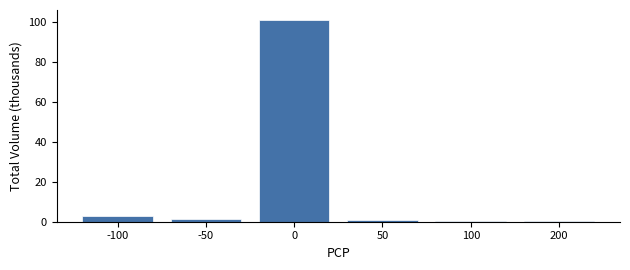

True or false: the data shows 0.8 at 50.

True